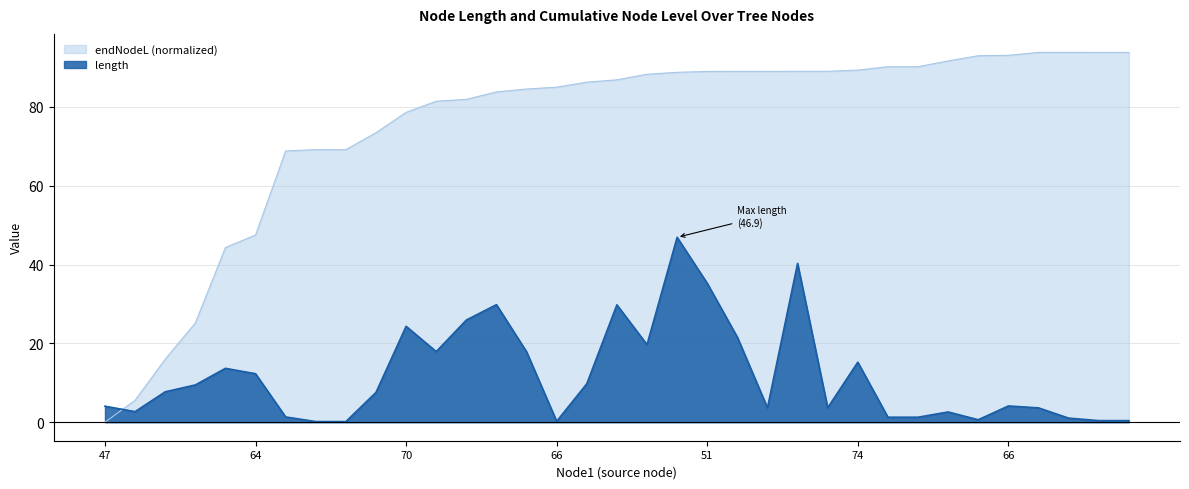

Which series changed the most between 53 and 71?

length